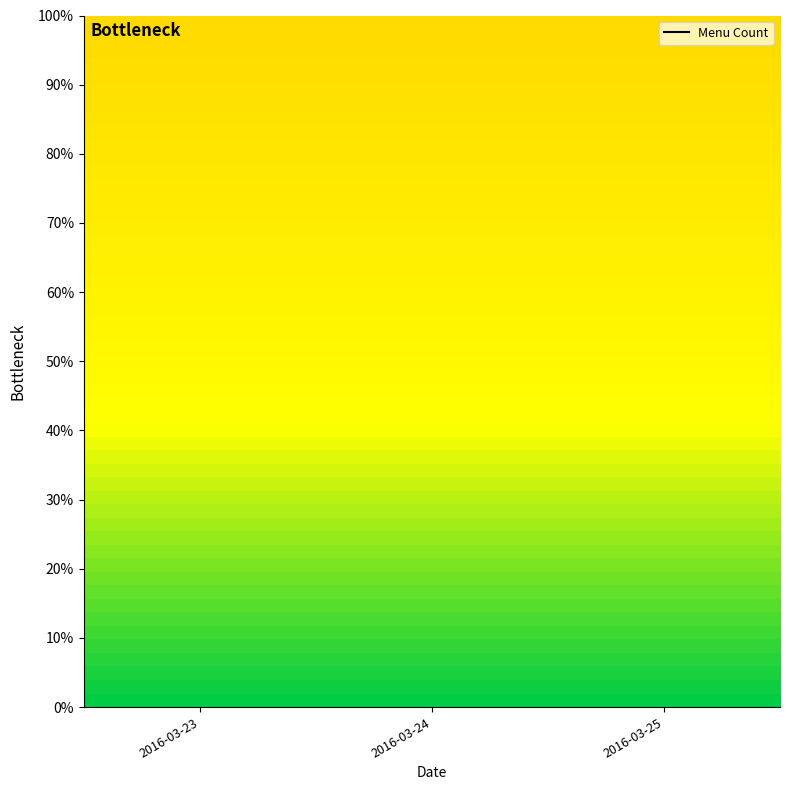

The value at 2016-03-24 is 898. True or false?

True